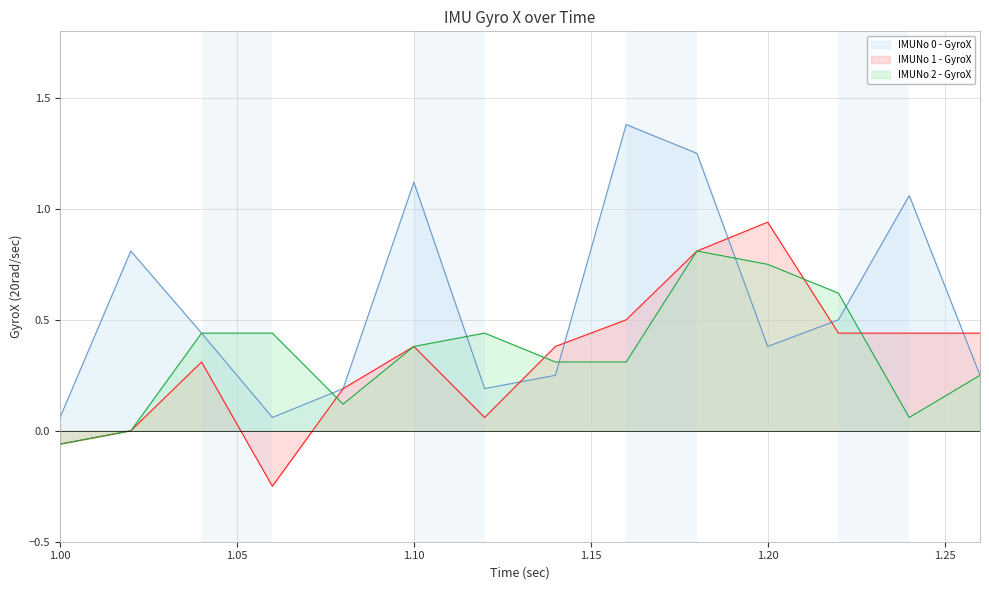

Reading left to right, extract all data points from this chart.

IMUNo 0 - GyroX line: 0.1	0.8	0.4	0.1	0.2	1.1	0.2	0.2	1.4	1.2	0.4	0.5	1.1	0.2
IMUNo 1 - GyroX line: -0.1	0.0	0.3	-0.2	0.2	0.4	0.1	0.4	0.5	0.8	0.9	0.4	0.4	0.4
IMUNo 2 - GyroX line: -0.1	0.0	0.4	0.4	0.1	0.4	0.4	0.3	0.3	0.8	0.8	0.6	0.1	0.2